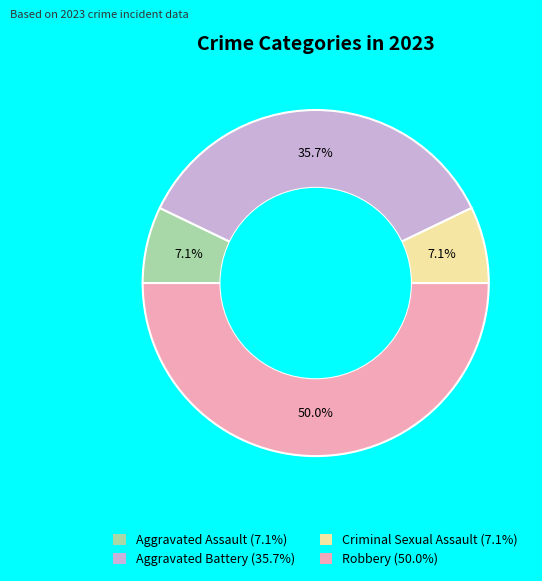

What is the ratio of the value at Aggravated Battery to the value at Robbery?

0.7